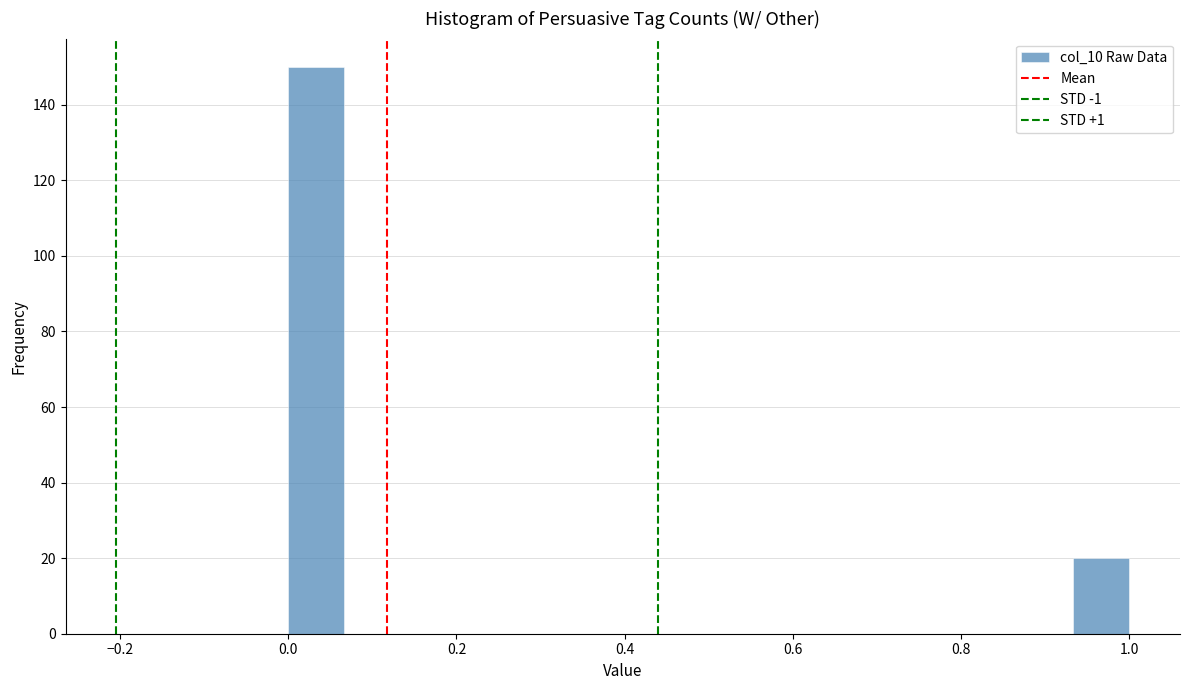

Read against the x-axis, roughly where is the centre of the tallest bar?

0.04